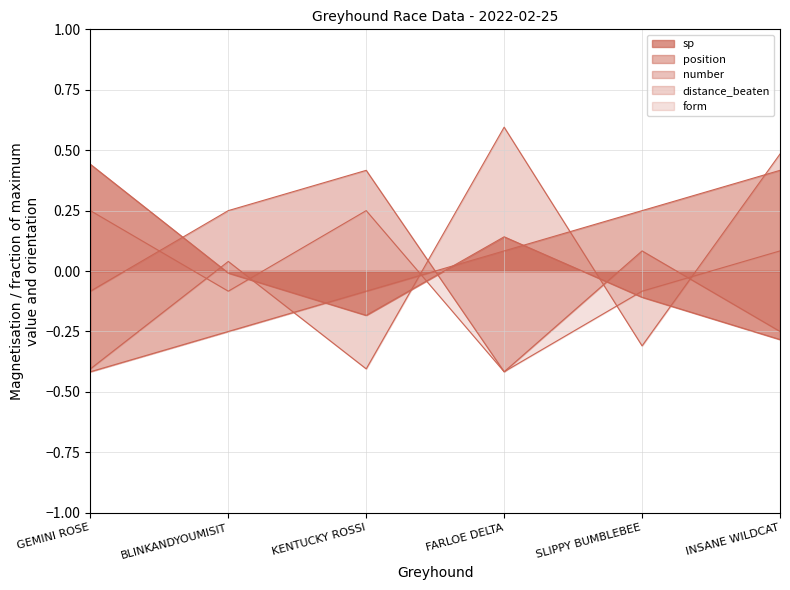

How many data points does each series have?

6